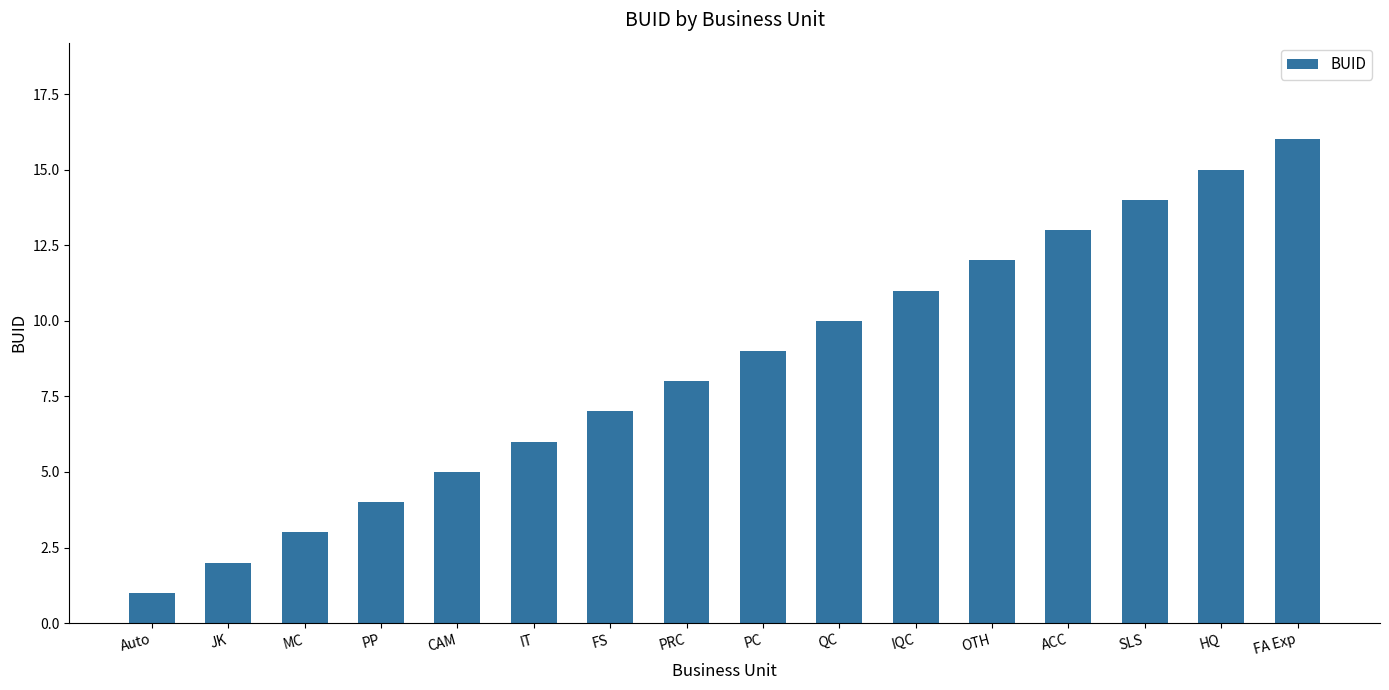

Rank the categories by value from lowest to highest.

Auto, JK, MC, PP, CAM, IT, FS, PRC, PC, QC, IQC, OTH, ACC, SLS, HQ, FA Exp